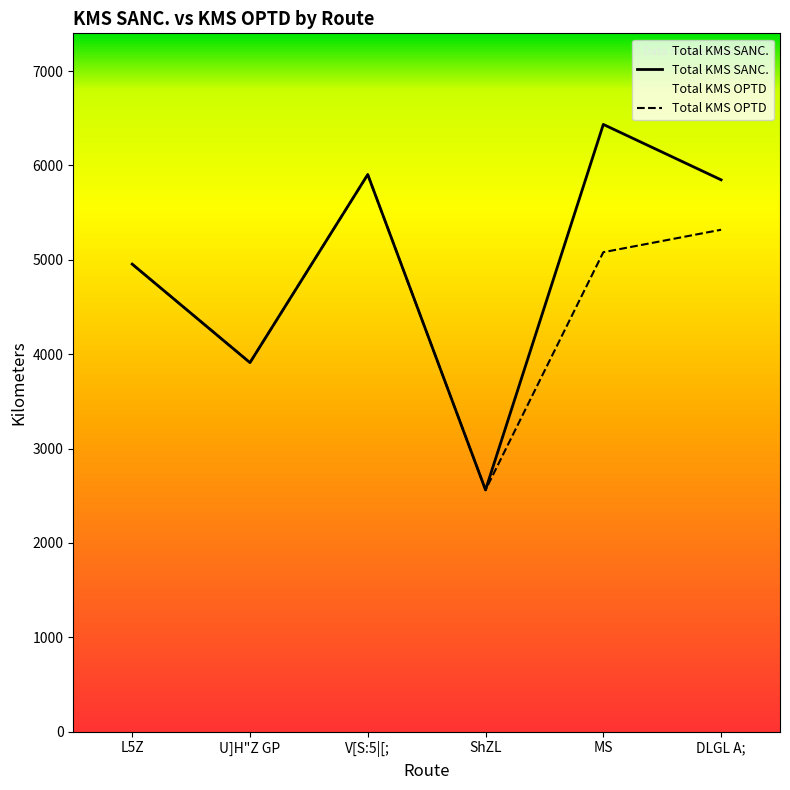

What is the value of the Total KMS OPTD point at the 1st from the left?

4955